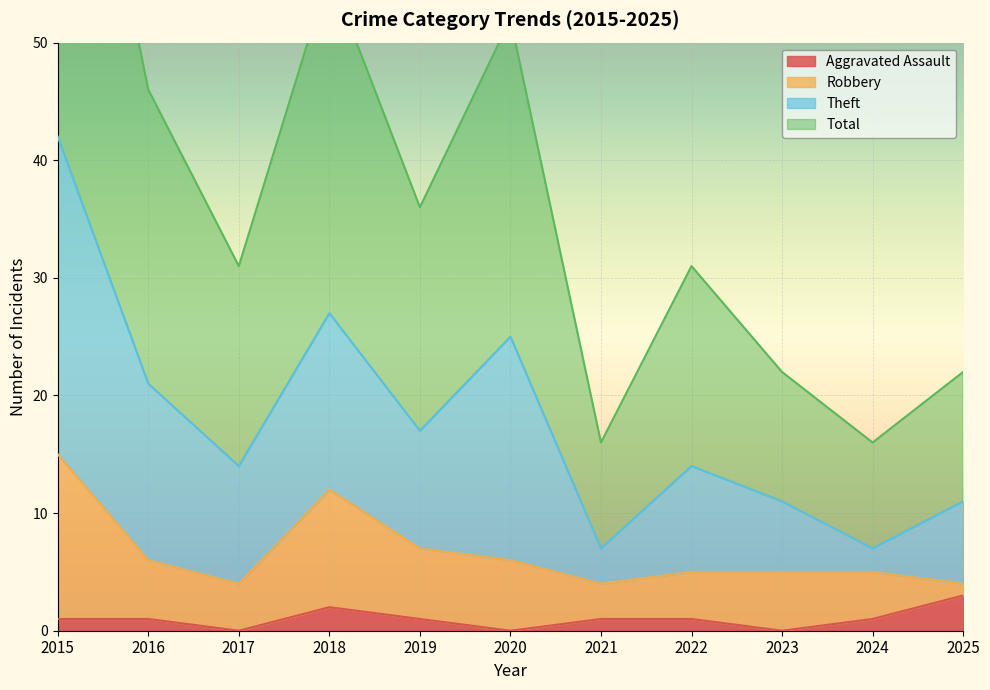

What is the sum of all Aggravated Assault values?

11